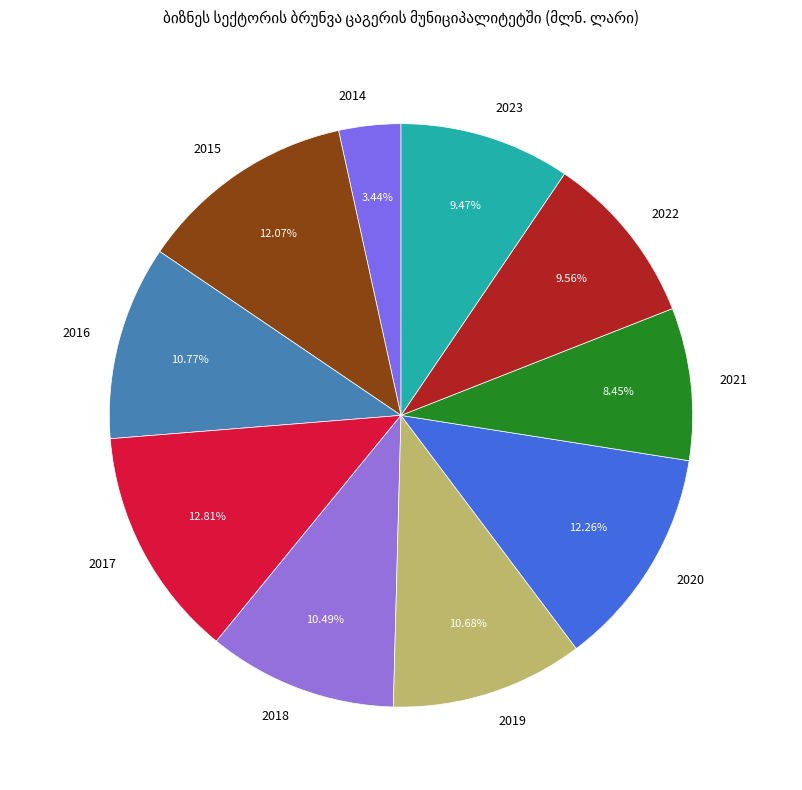

To the nearest percent, what is the difference between the 2018 and 2022 slice percentages?

1%